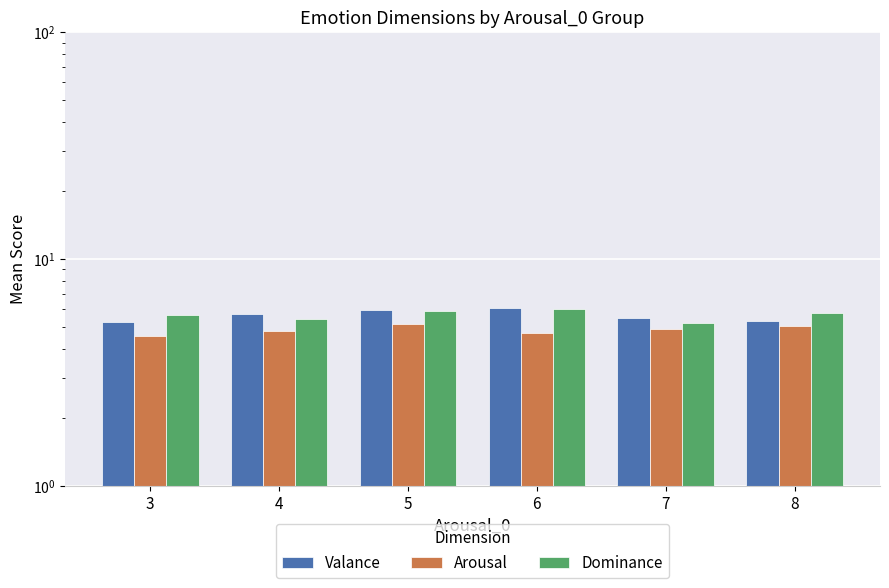

Is the value of Valance at 6 greater than the value of Arousal at 3?

Yes